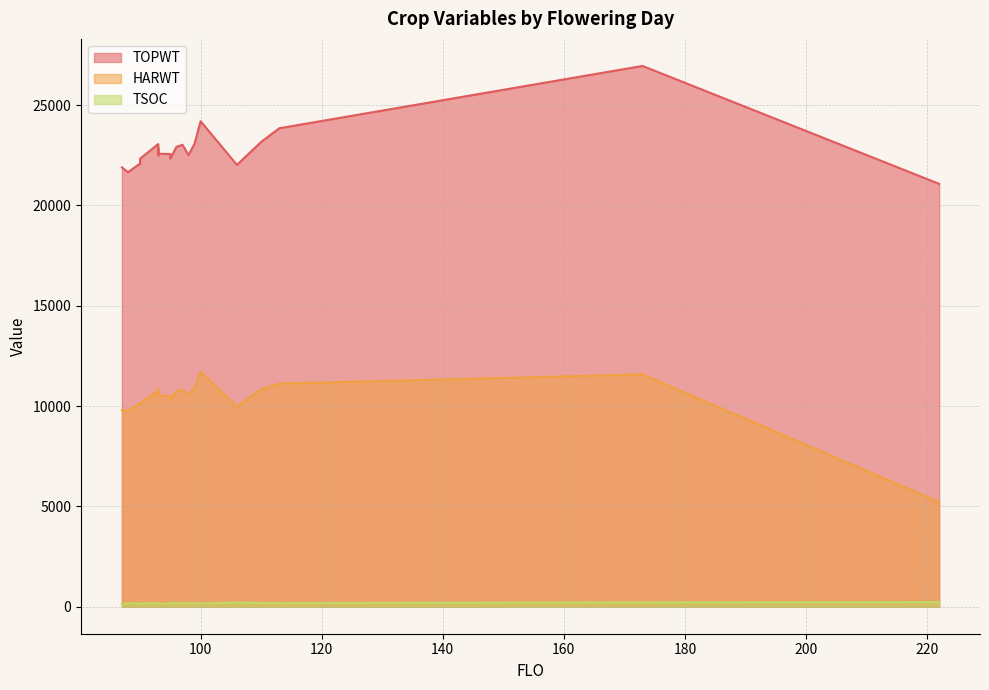

List the labels in order of TOPWT value, largest first.

173, 100, 113, 110, 99, 93, 97, 93, 96, 93, 93, 93, 95, 98, 98, 93, 90, 95, 90, 90, 106, 87, 88, 222